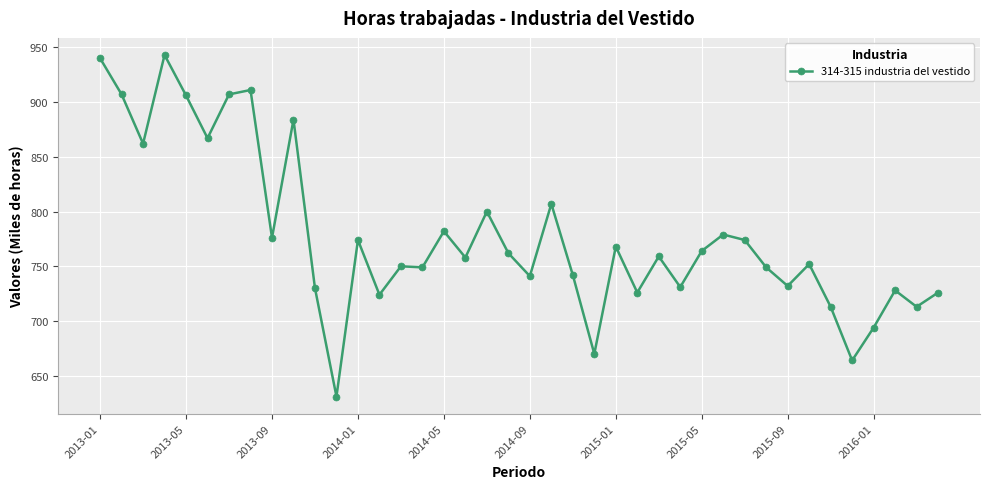

True or false: there are more than 0 points higher than both neighbors.

True